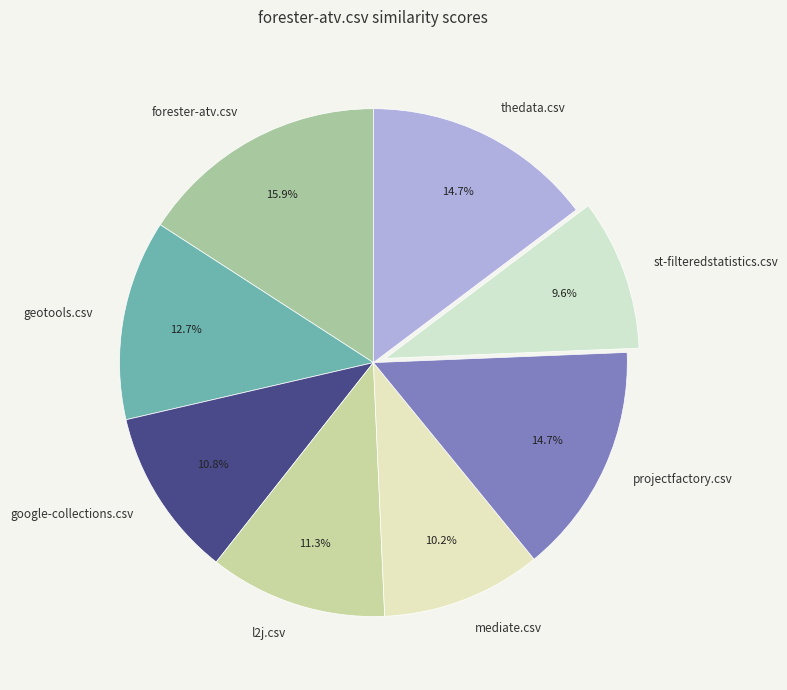

The geotools.csv slice represents 13% of the pie. True or false?

True